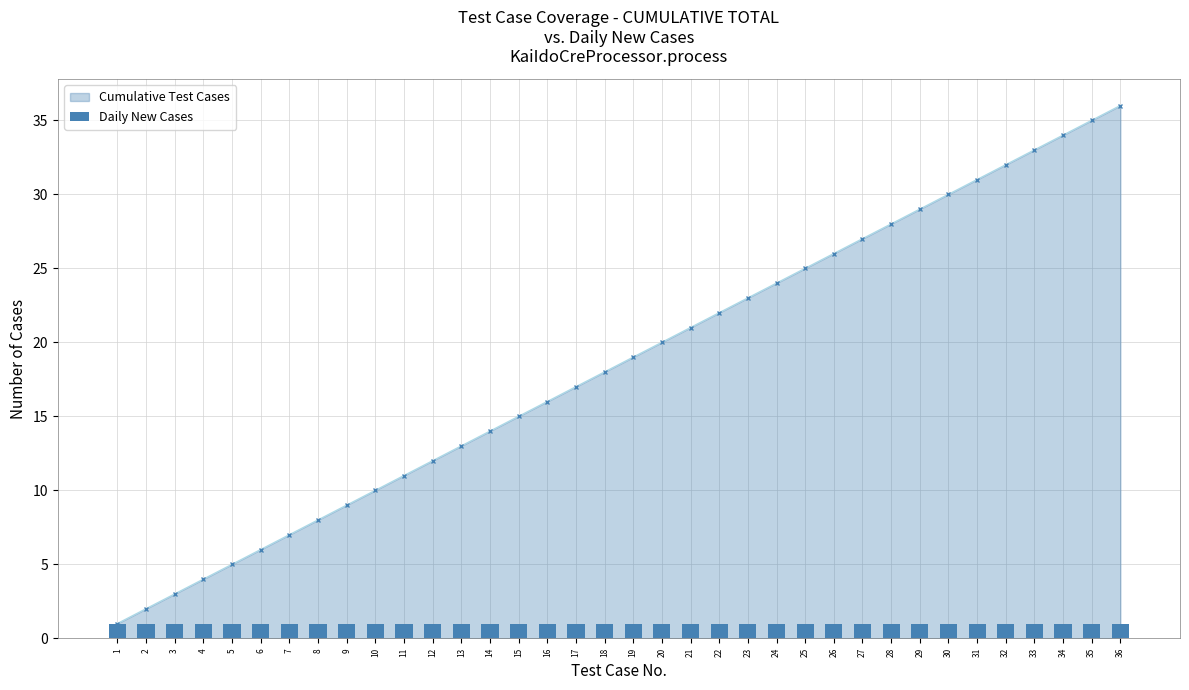

Read the value at 16, to the nearest 5.

15